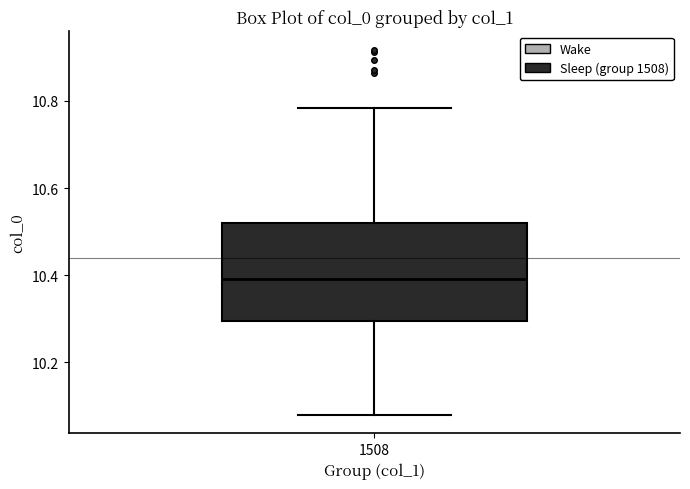

Transcribe this box plot: give where the median line is, the range the box spans, and where the two whiskers end, as read against the y-axis. The values are not printed on the chart, so give them approximately, as read against the axis.

median 10.40, box 10.30 to 10.52, whiskers 10.08 to 10.78